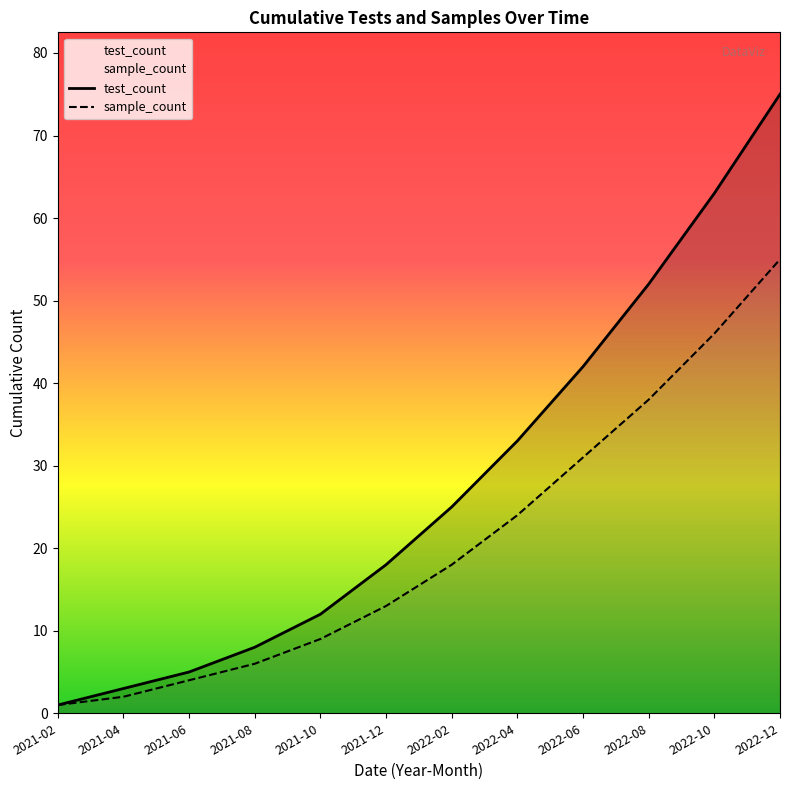

What is the difference between the maximum and minimum values in the test_count series?

74